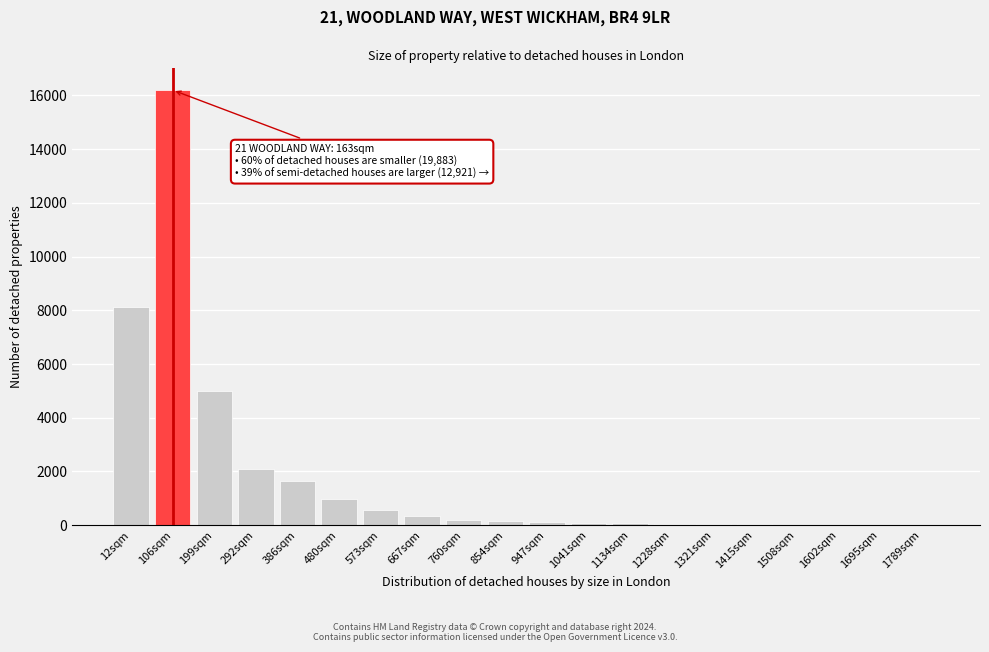

What is the greatest value displayed?

16200